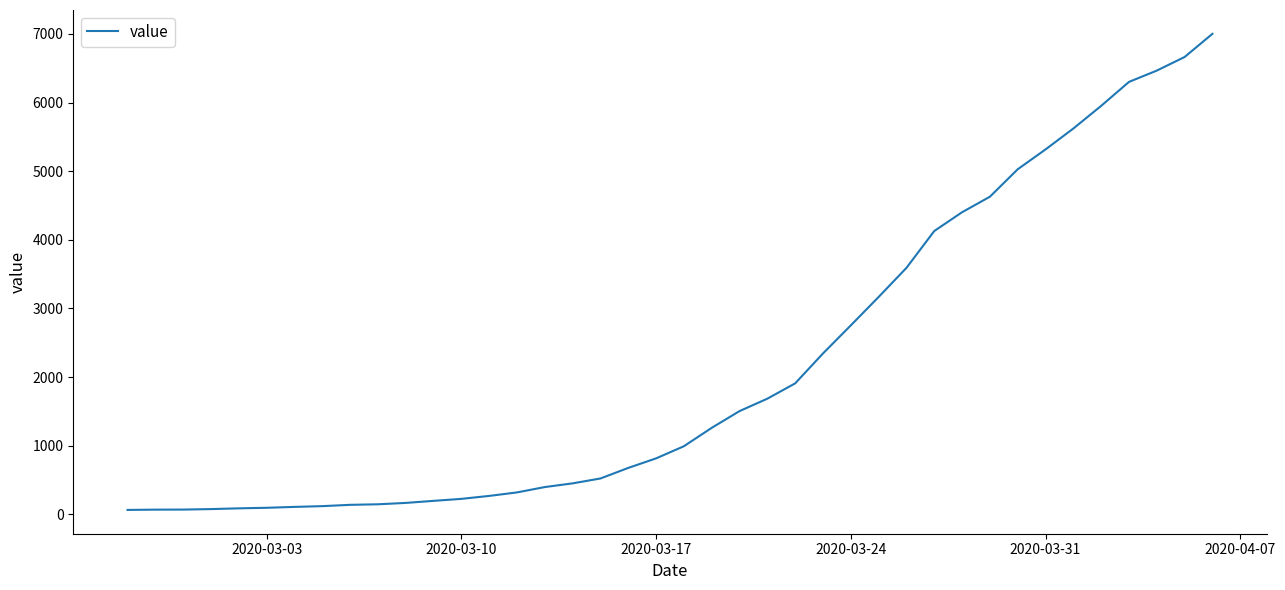

What is the greatest value displayed?

7002